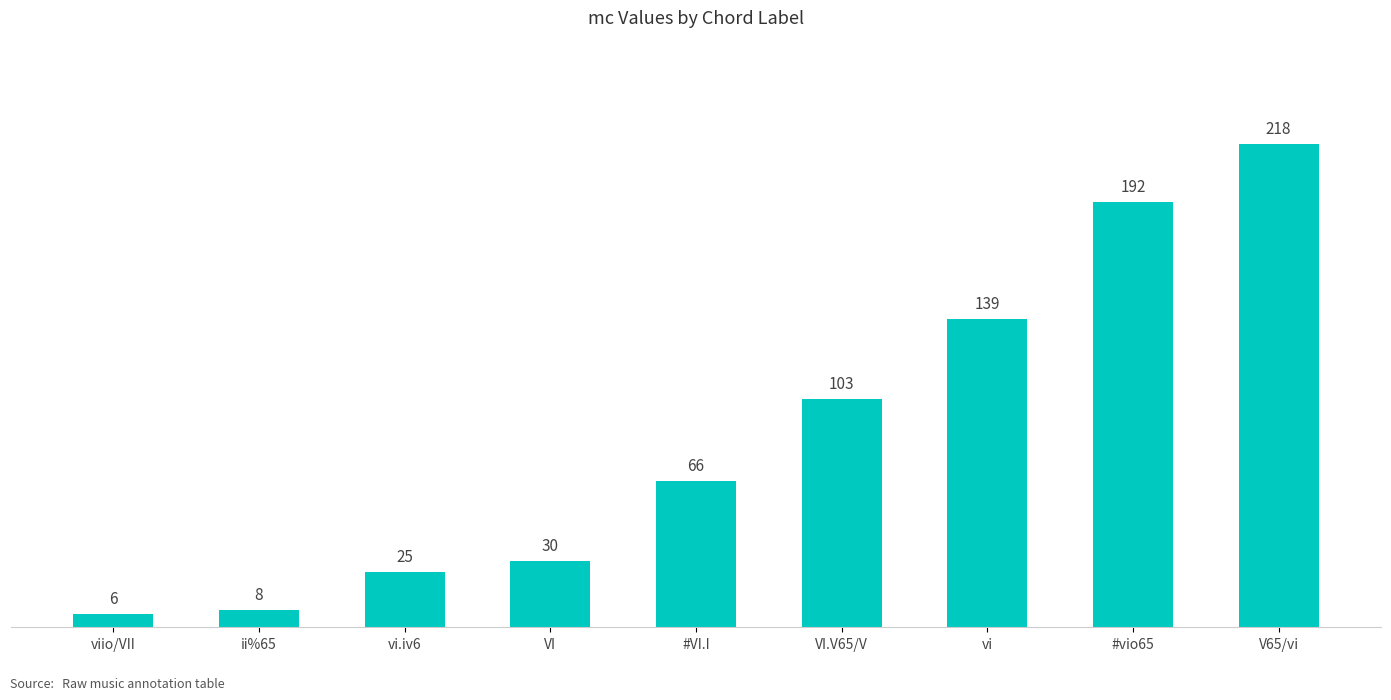

What is the value of the 7th bar from the left?

139